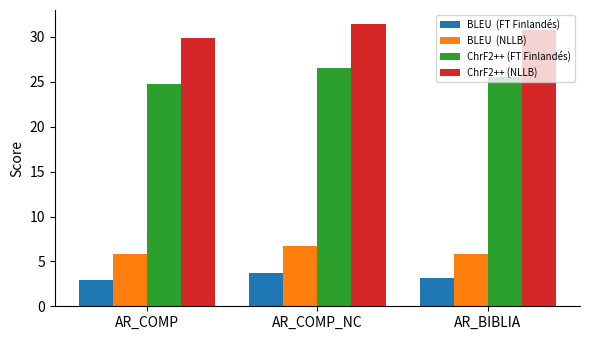

At which category is the sum across all series the highest?

AR_COMP_NC